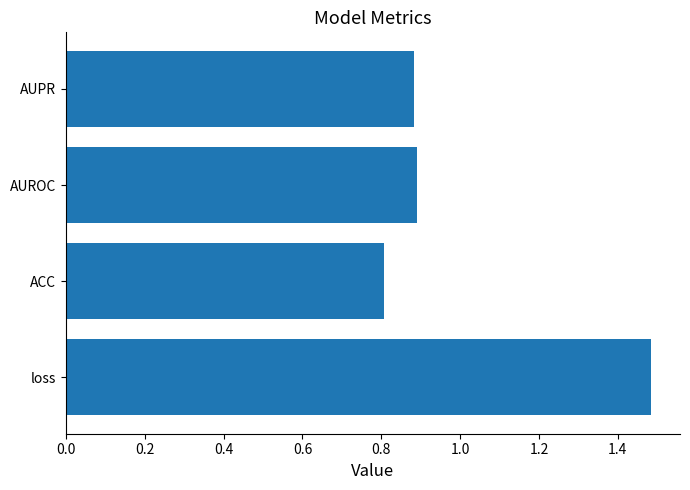

True or false: the data shows 0.3 at AUROC.

False